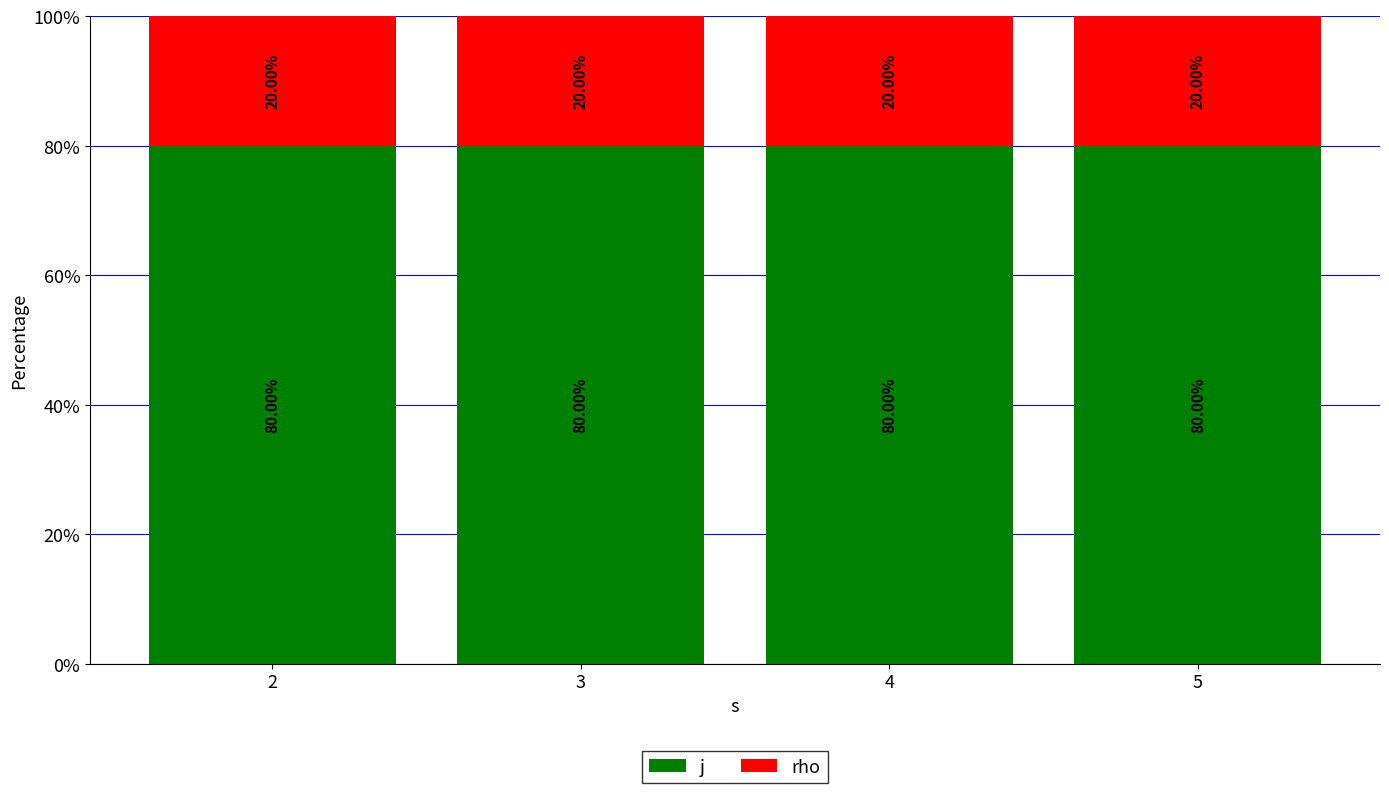

What is the total value across all series at 4?

100